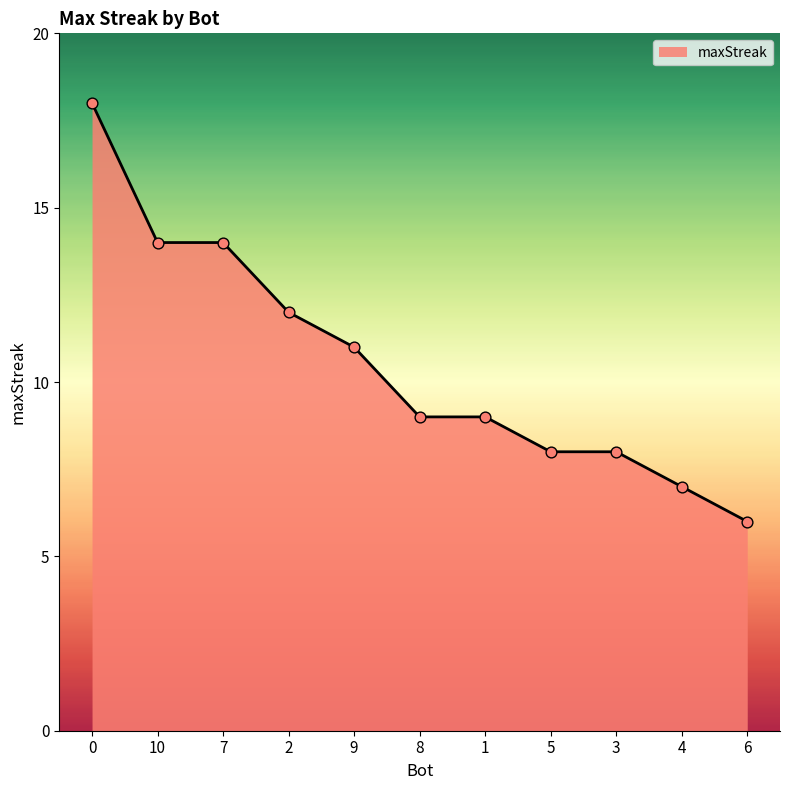

What is the change in value from 7 to 3?

-6